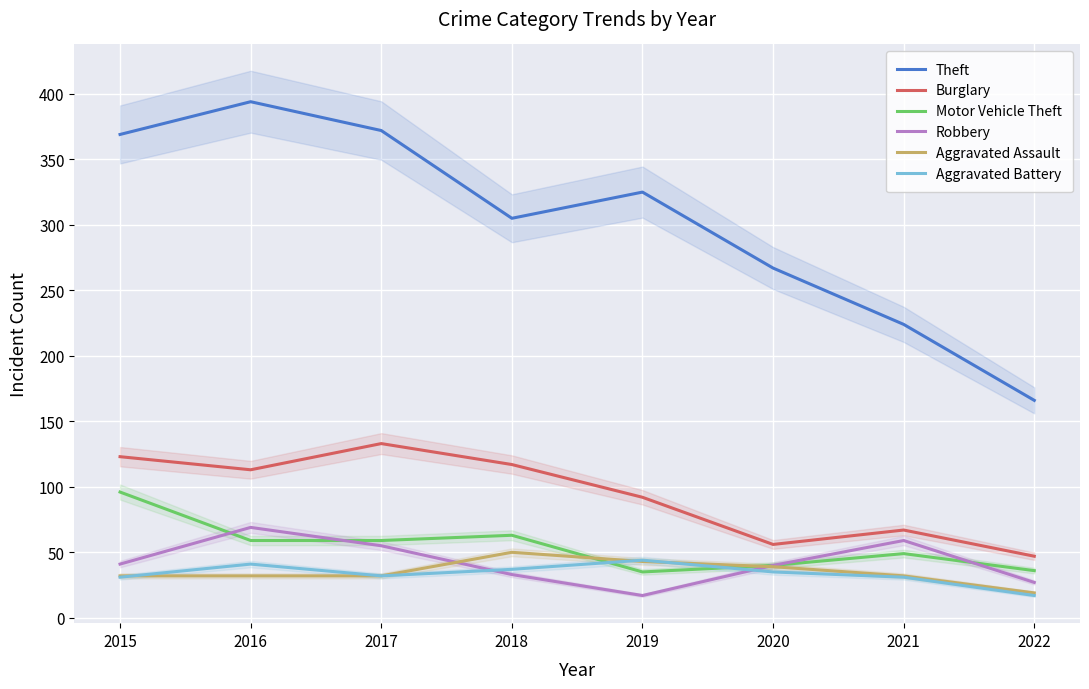

The value of Aggravated Battery at 2015 is 44. True or false?

False